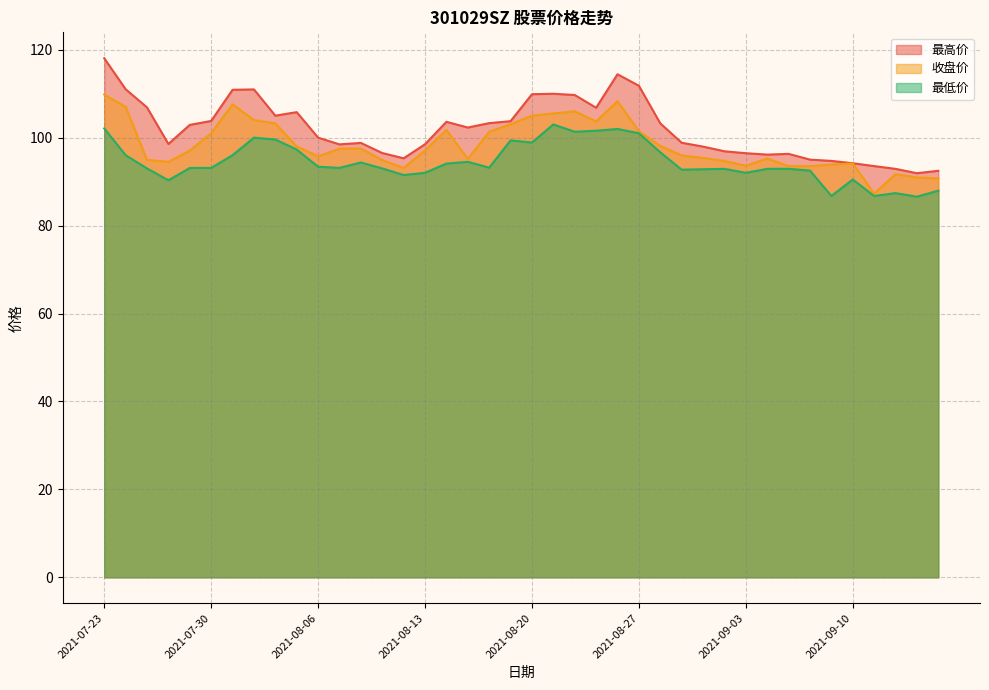

True or false: 最高价 and 收盘价 intersect in this chart.

False